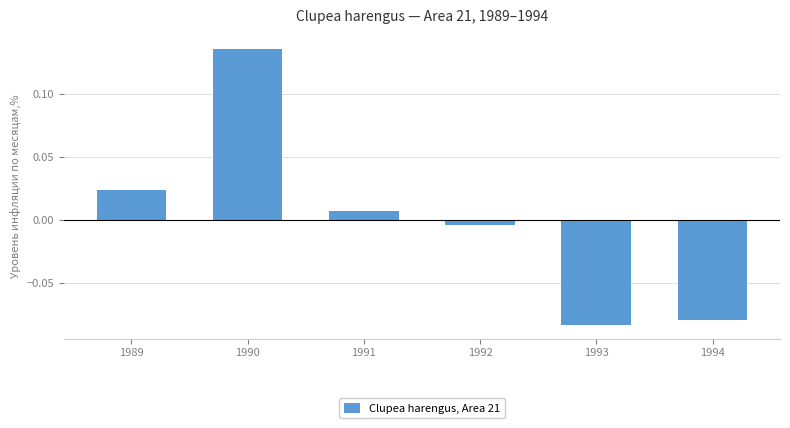

At which label does the data first exceed 0?

1989